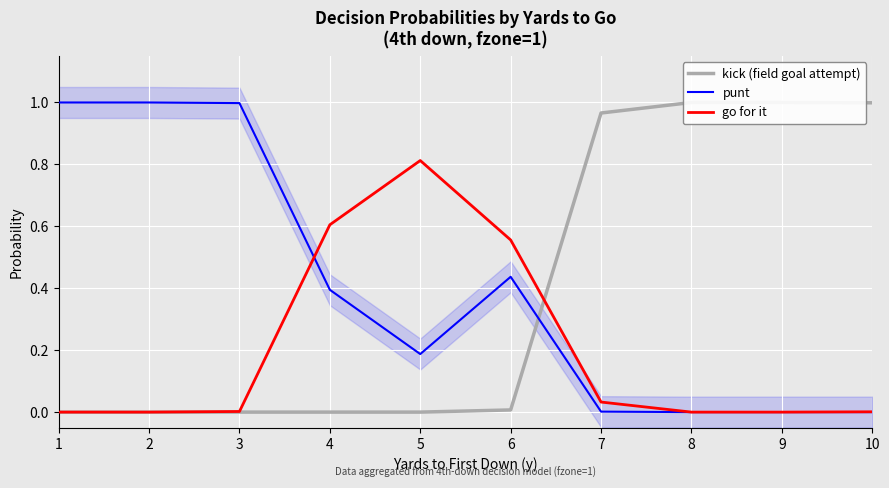

How many positive values does the kick (field goal attempt) series have?

5